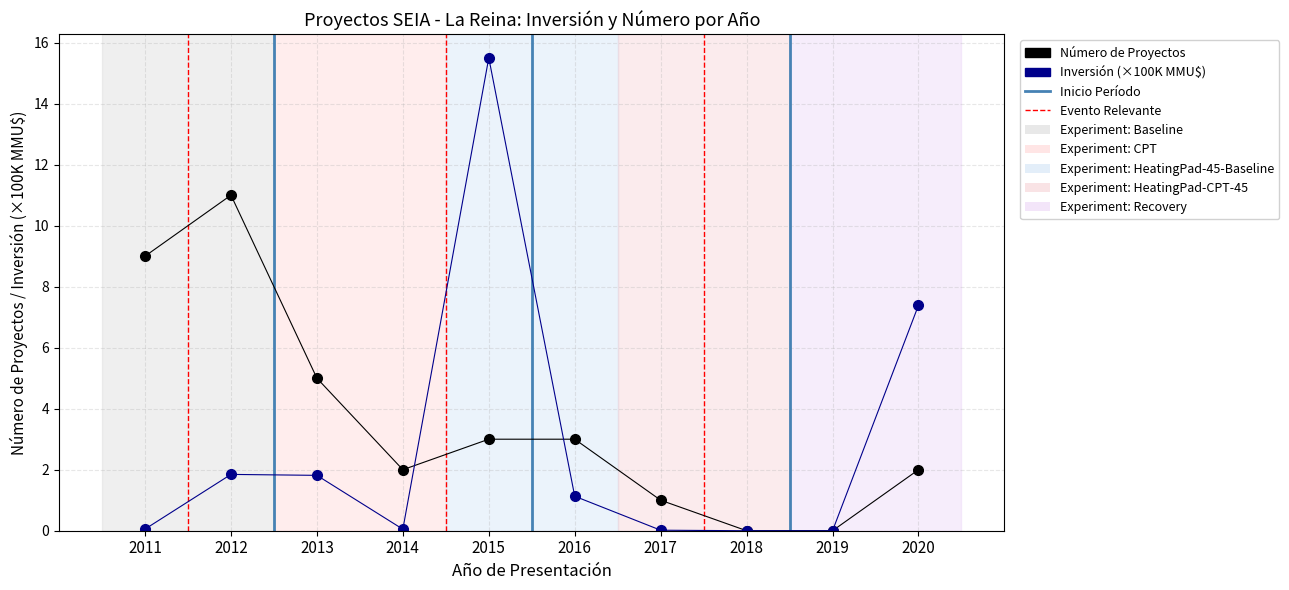

Is it true that Número de Proyectos equals 0.0 at 2018?

True